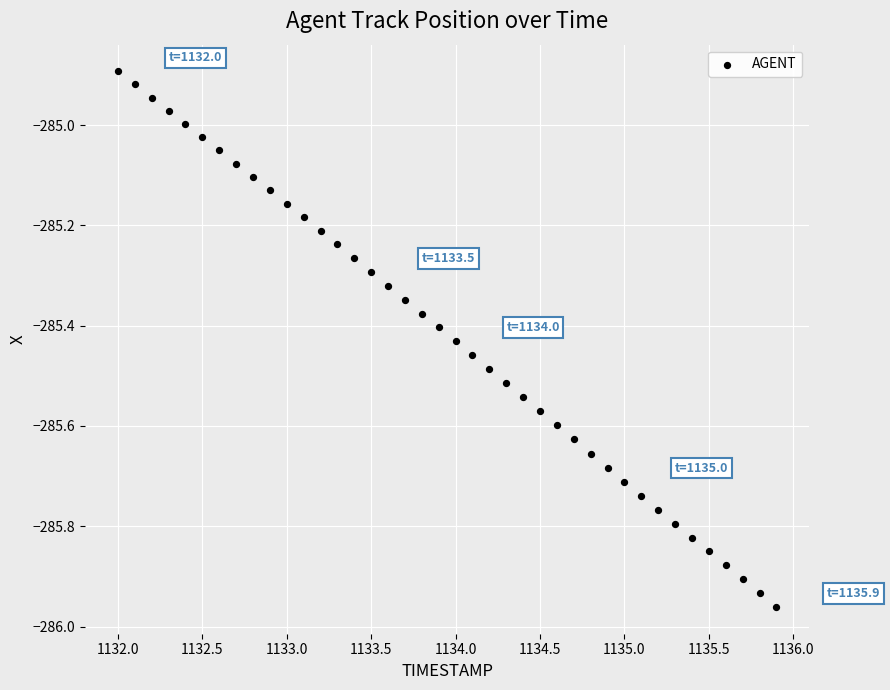

What is the range of X values (max minus min)?

3.9